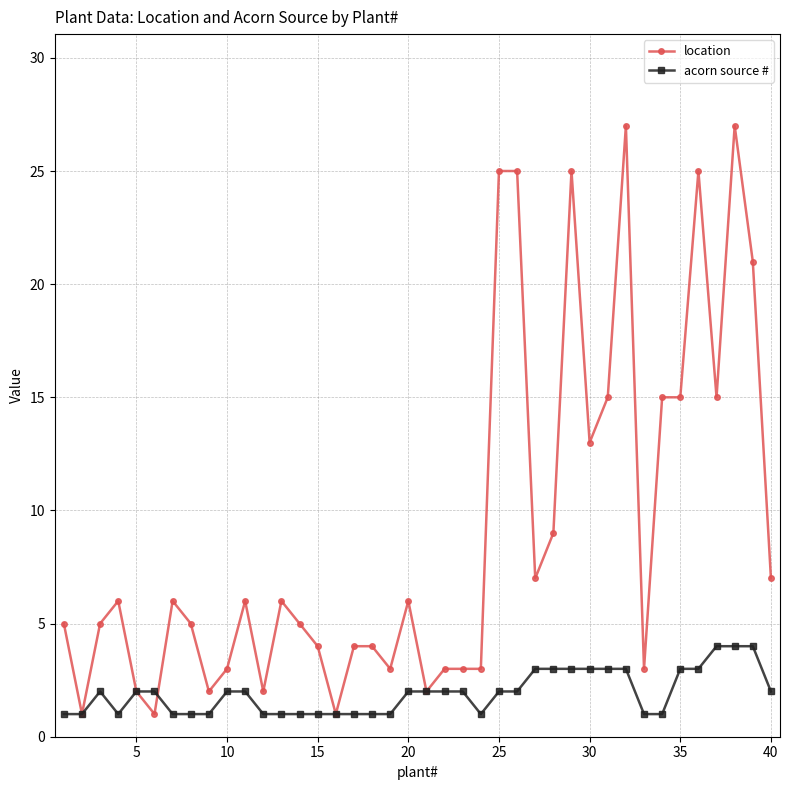

At how many categories does at least one series exceed 8?

13